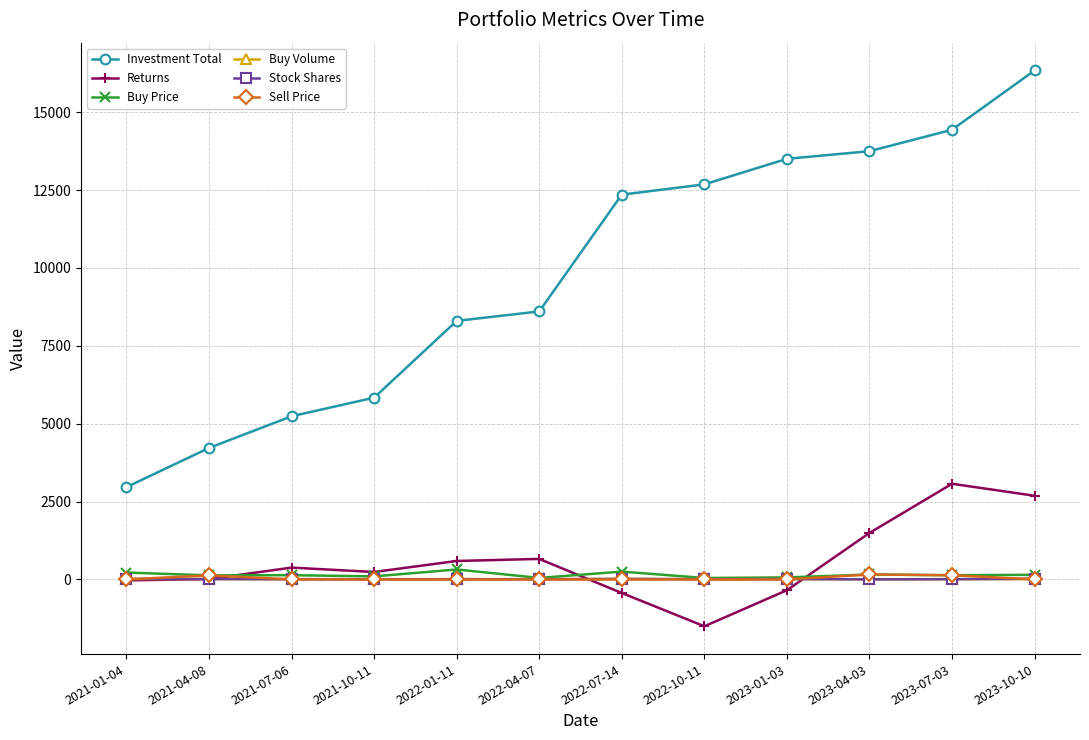

In Sell Price, how many points are higher than both neighbors (excluding endpoints)?

2